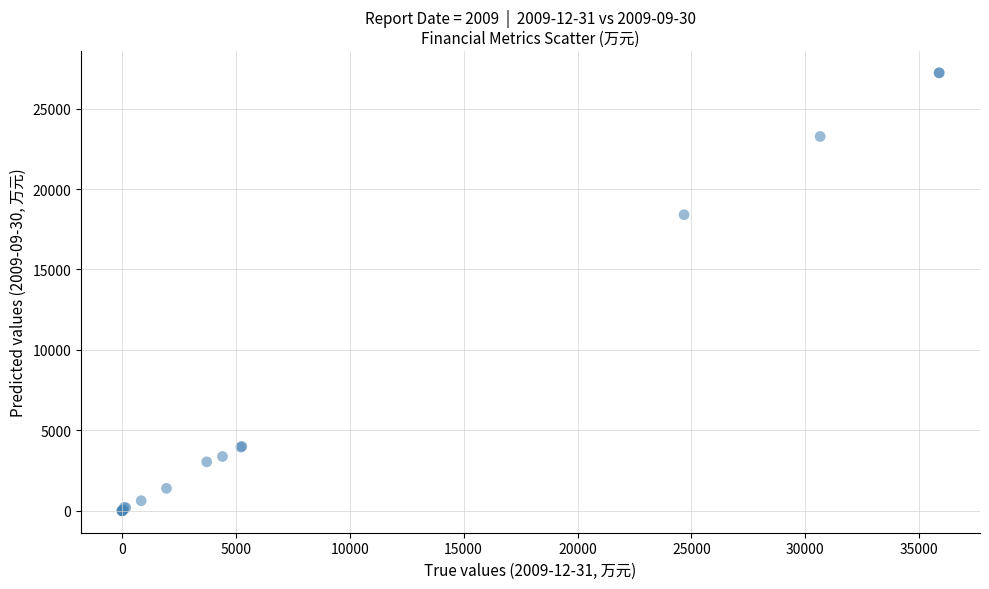

What Y value in the scatter plot is closest to 13611?

18402